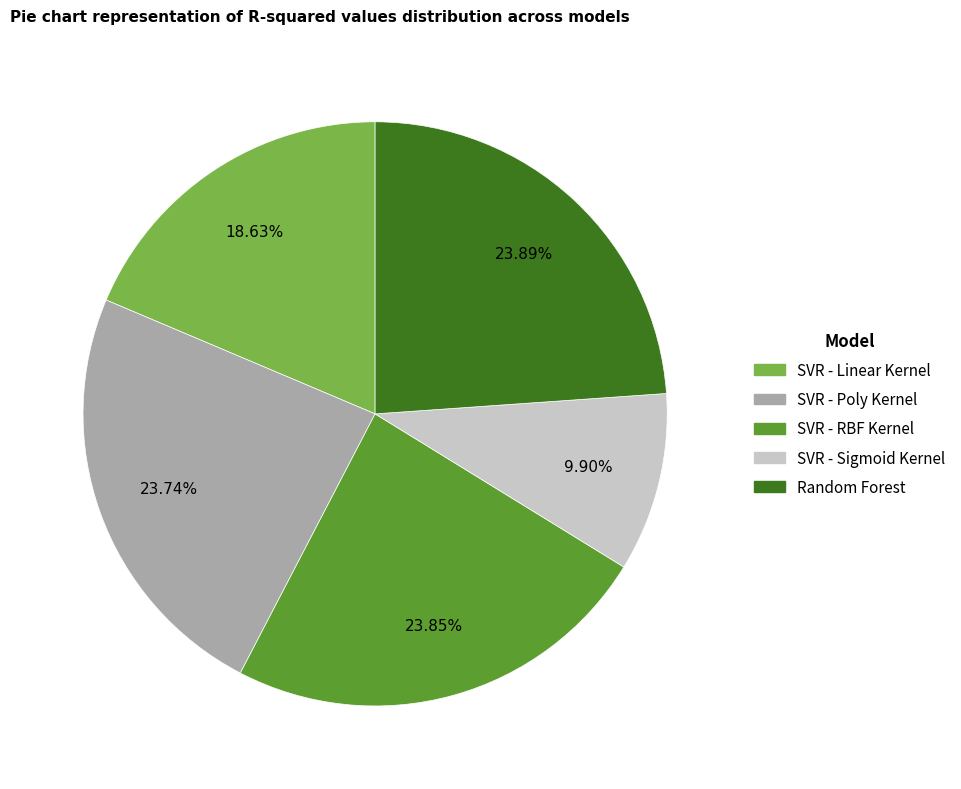

Do SVR - Sigmoid Kernel and SVR - RBF Kernel together represent more than half of the pie?

No